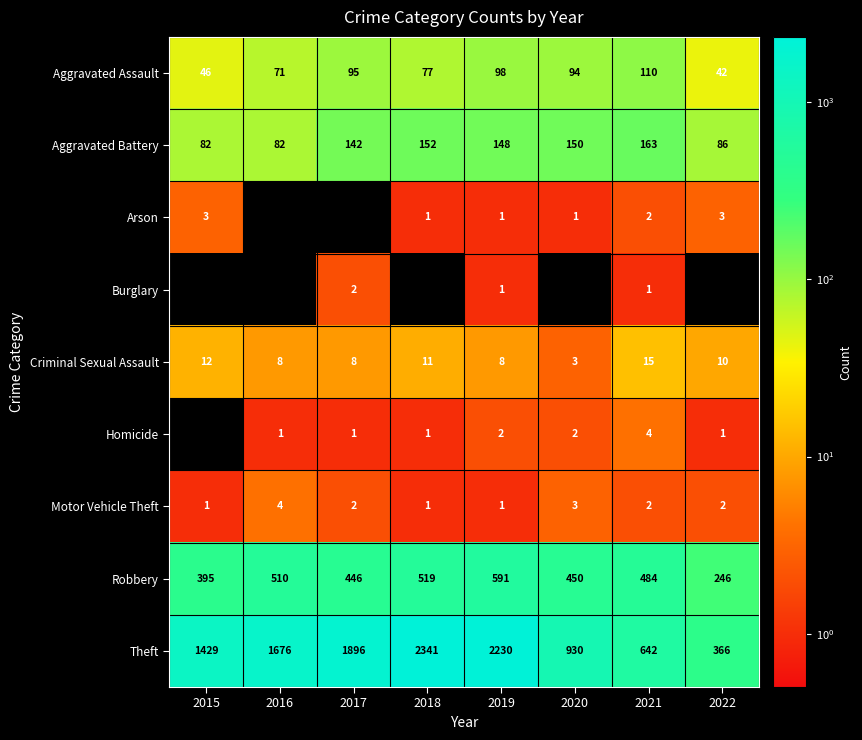

What is the difference between the maximum and second lowest values in the Motor Vehicle Theft series?

3